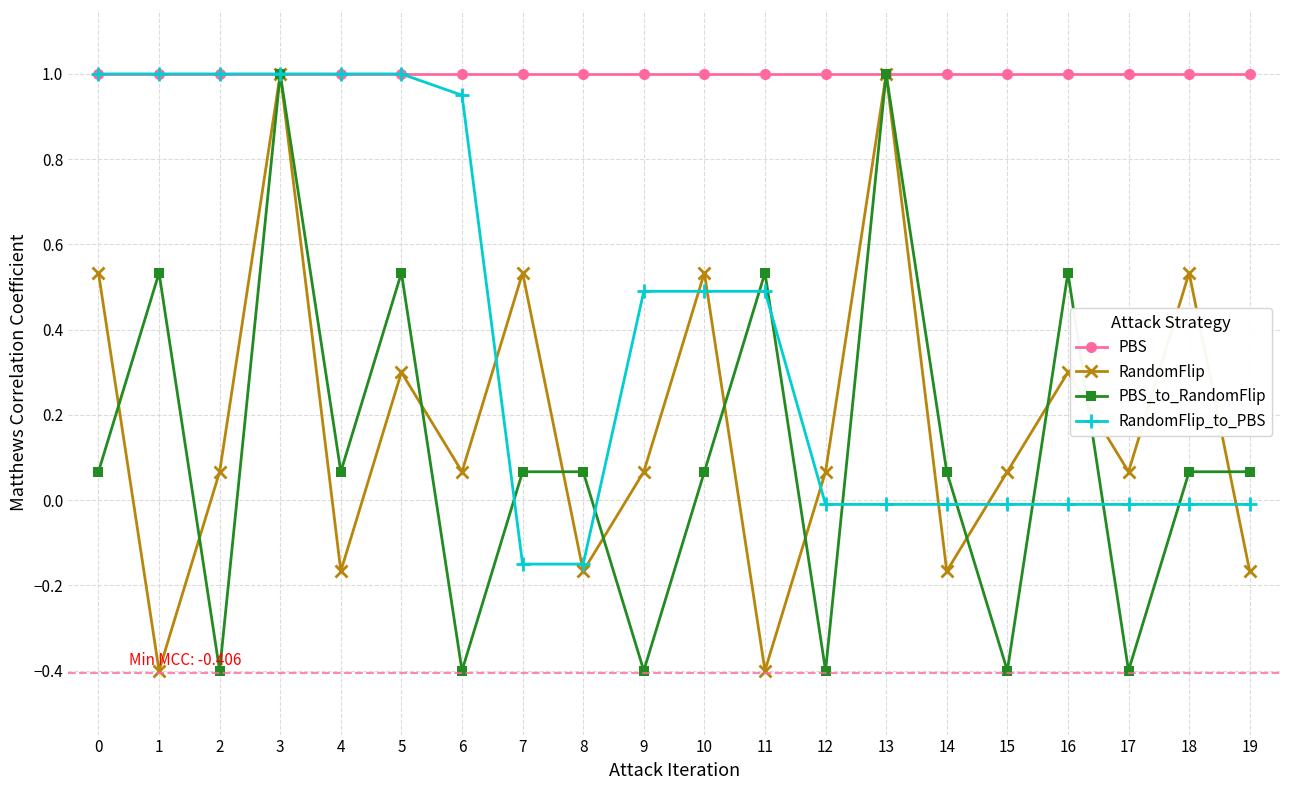

What are all the series names shown in the legend?

PBS, RandomFlip, PBS_to_RandomFlip, RandomFlip_to_PBS